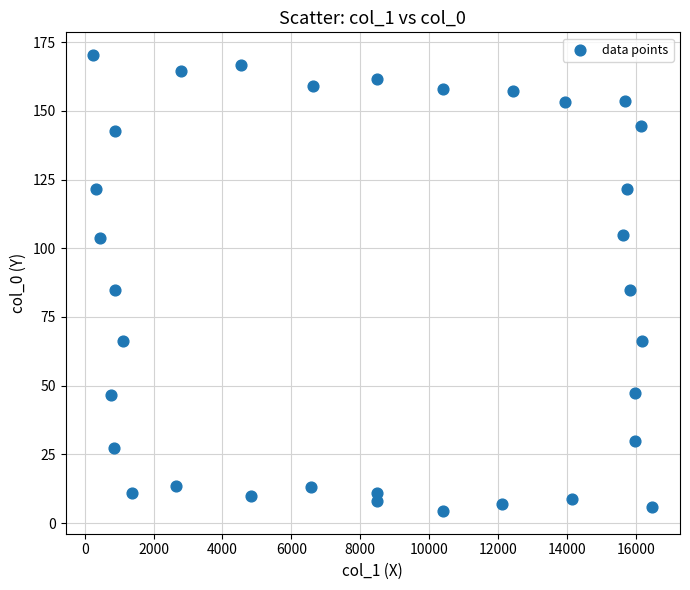

What is the range of Y values (max minus min)?

165.8